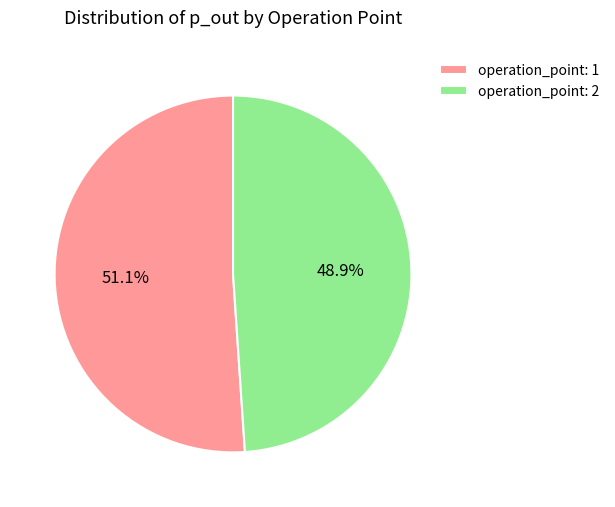

Rank the categories by value from lowest to highest.

operation_point: 2, operation_point: 1